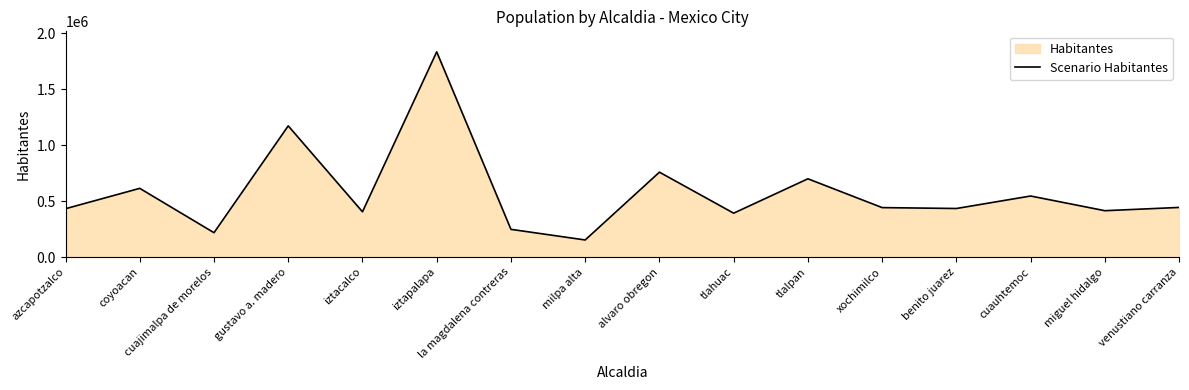

What is the approximate value at iztapalapa, to the nearest 100?

1835500